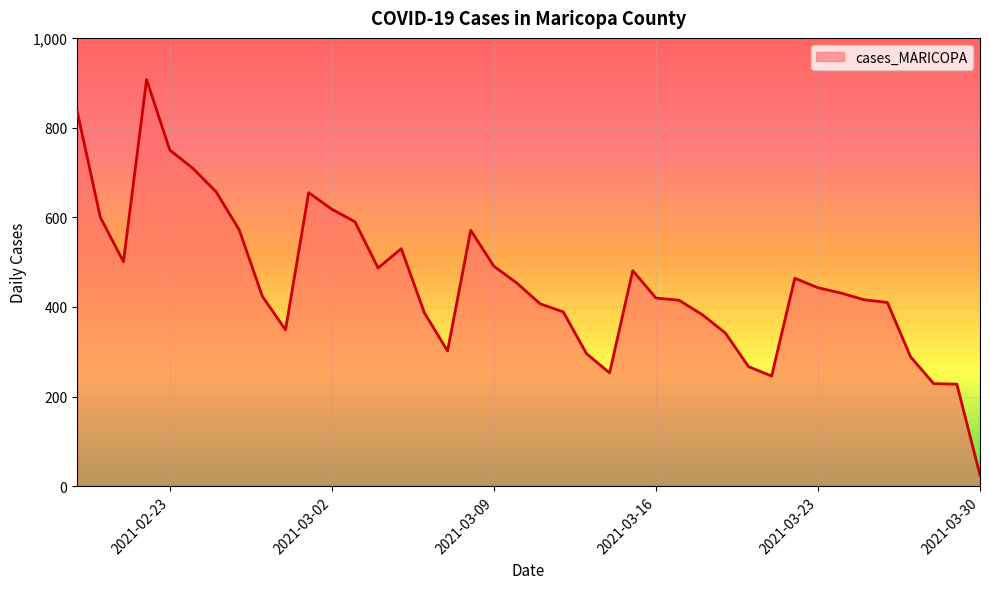

What is the minimum value shown in the chart?

25